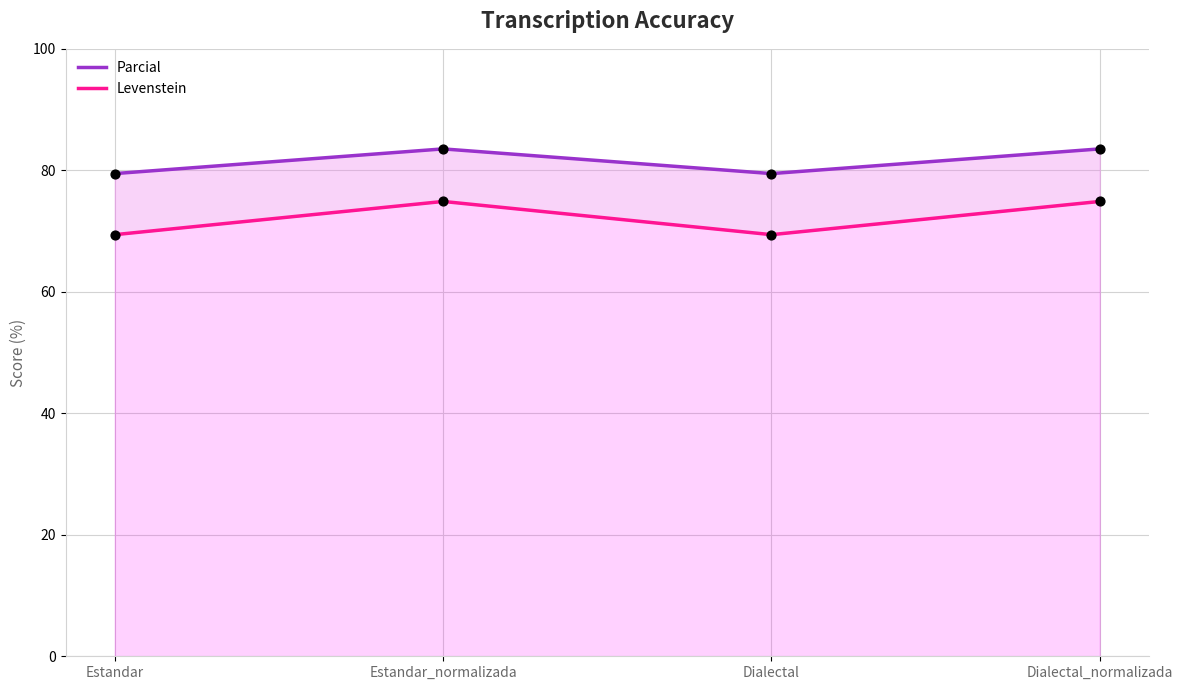

Which series contains the highest Y value?

Parcial